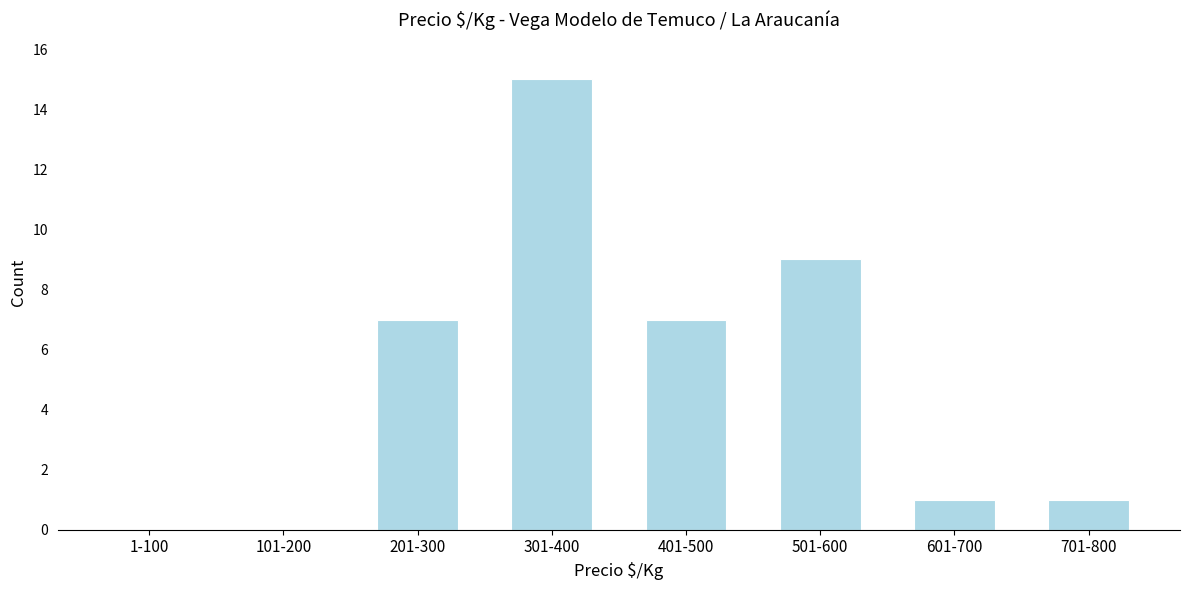

Reading right to left, extract all data points from this chart.

701-800=1	601-700=1	501-600=9	401-500=7	301-400=15	201-300=7	101-200=0	1-100=0